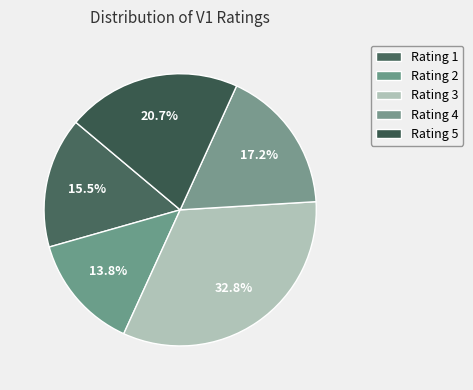

Is there any slice that represents more than half of the pie?

No